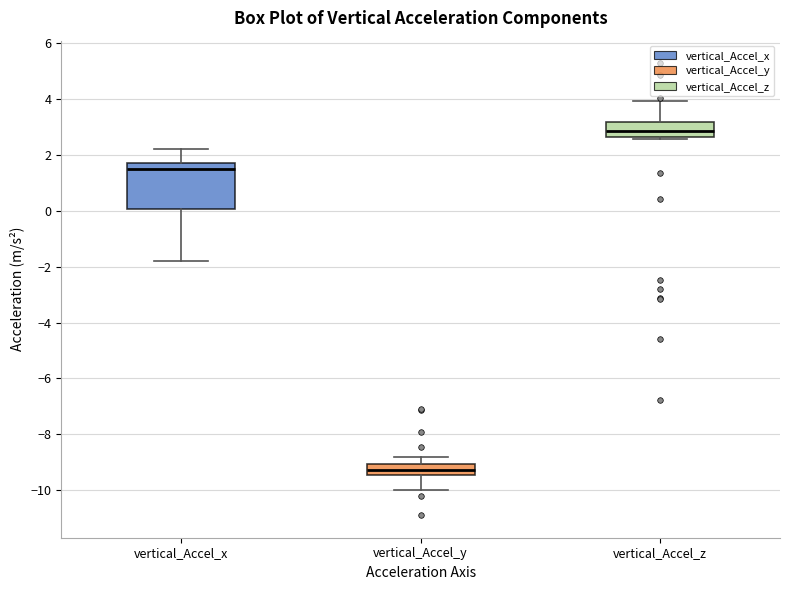

Where does the upper whisker of the box for vertical_Accel_y end on the y-axis? The values are not printed on the chart, so give them approximately, as read against the axis.

-8.8